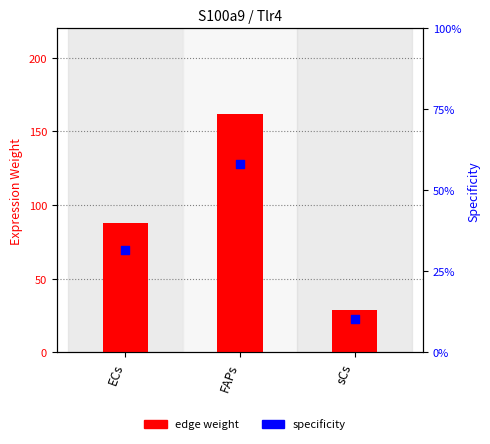

What is the total value across all series at FAPs?

219.9